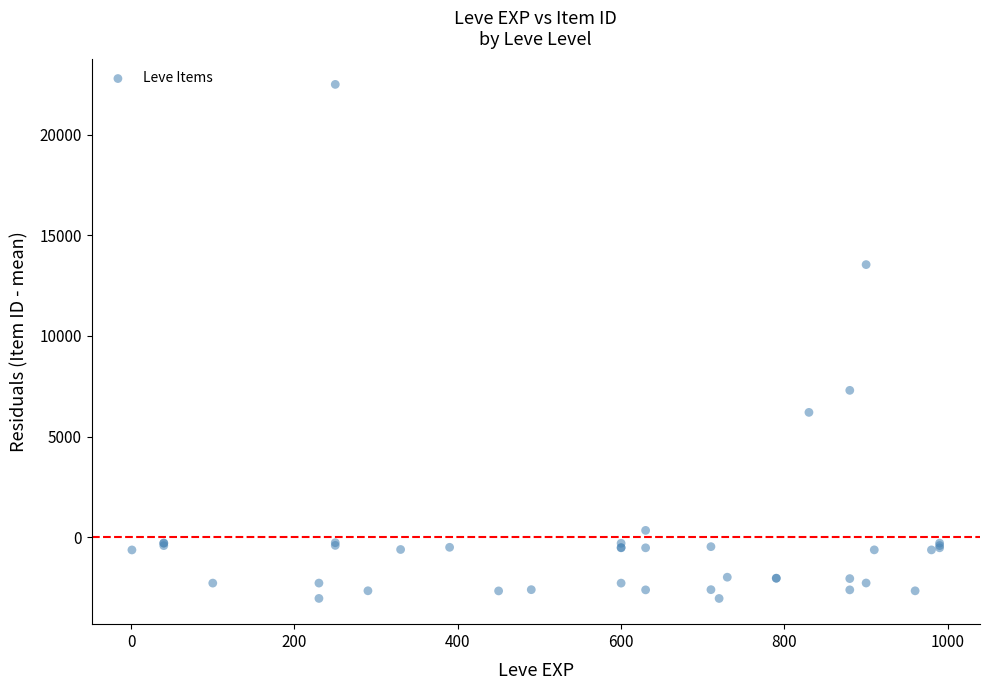

What Y value in the scatter plot is closest to 9727?

7298.0